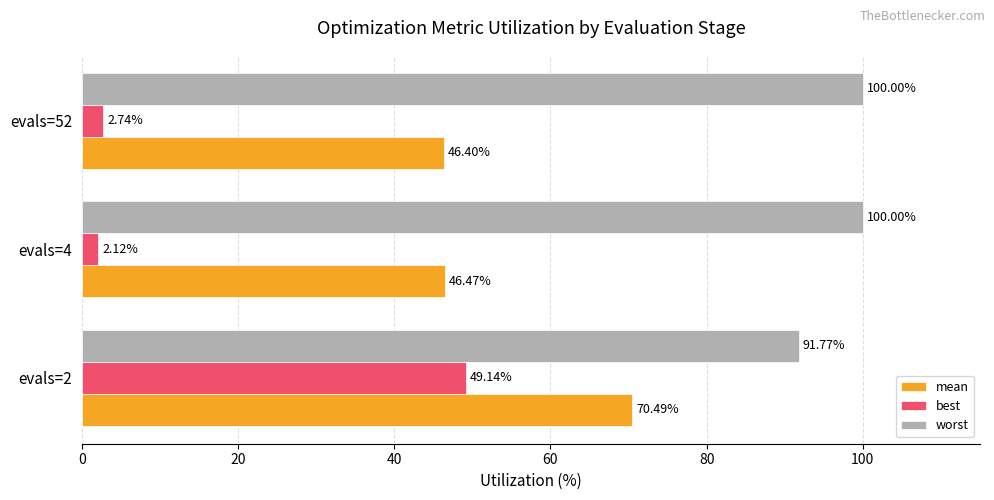

How many data points does each series have?

3